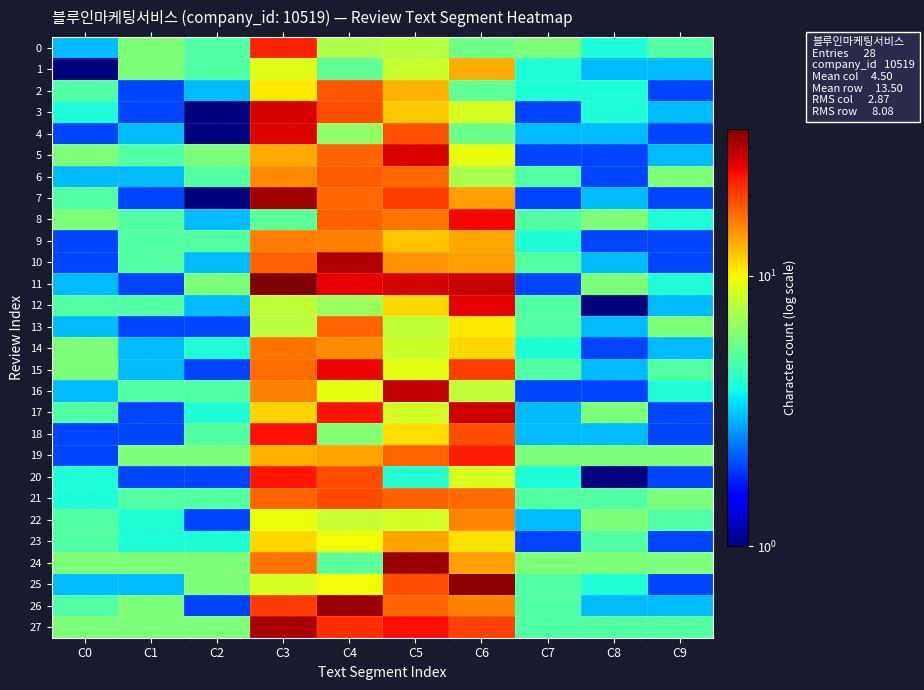

Rank the series at C7 from lowest to highest value.

3, 5, 7, 11, 16, 23, 4, 17, 18, 22, 1, 2, 9, 14, 20, 6, 8, 10, 12, 13, 15, 21, 25, 26, 27, 0, 19, 24